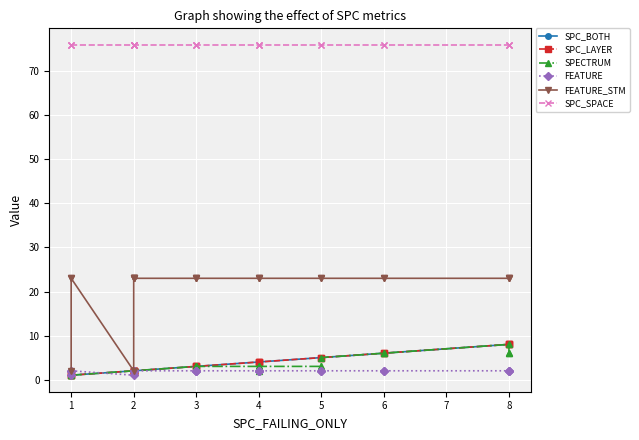

How many data points in FEATURE are less than 2?

2